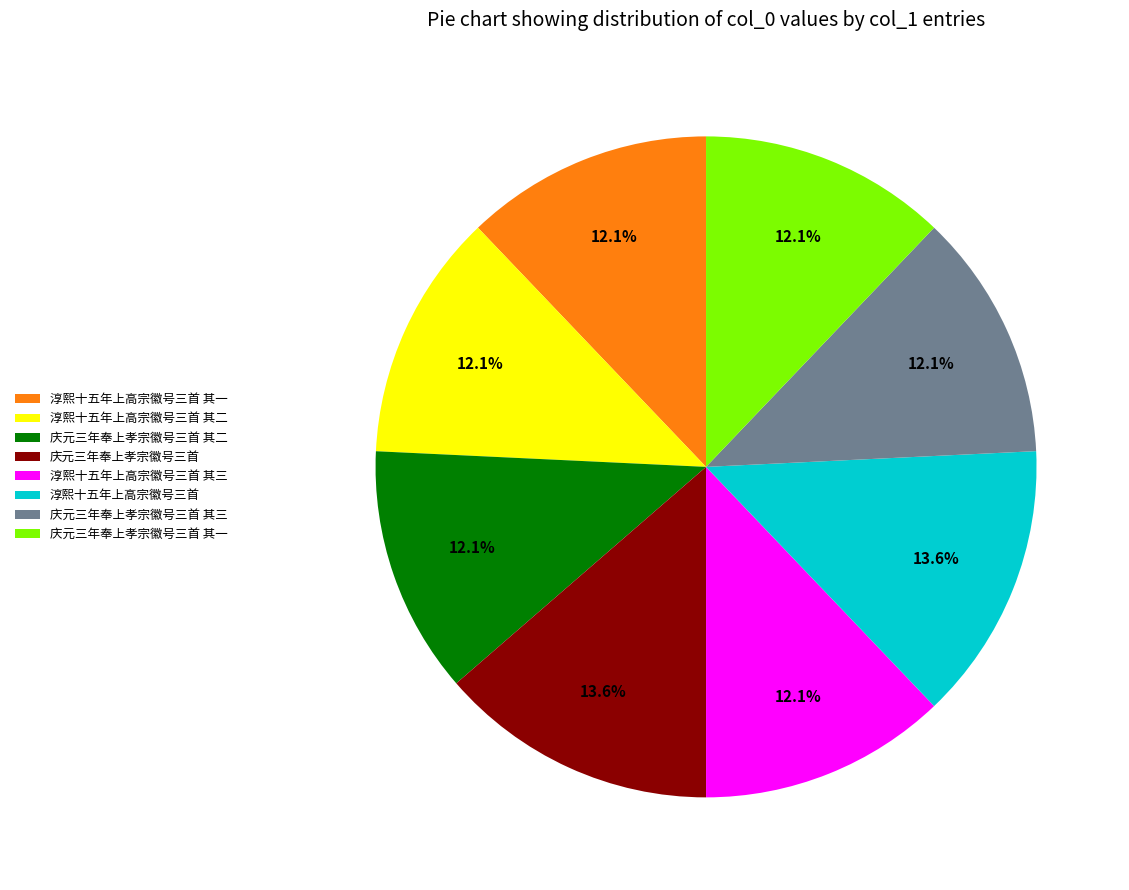

How much of the chart is everything except 庆元三年奉上孝宗徽号三首 其二?

87.9%